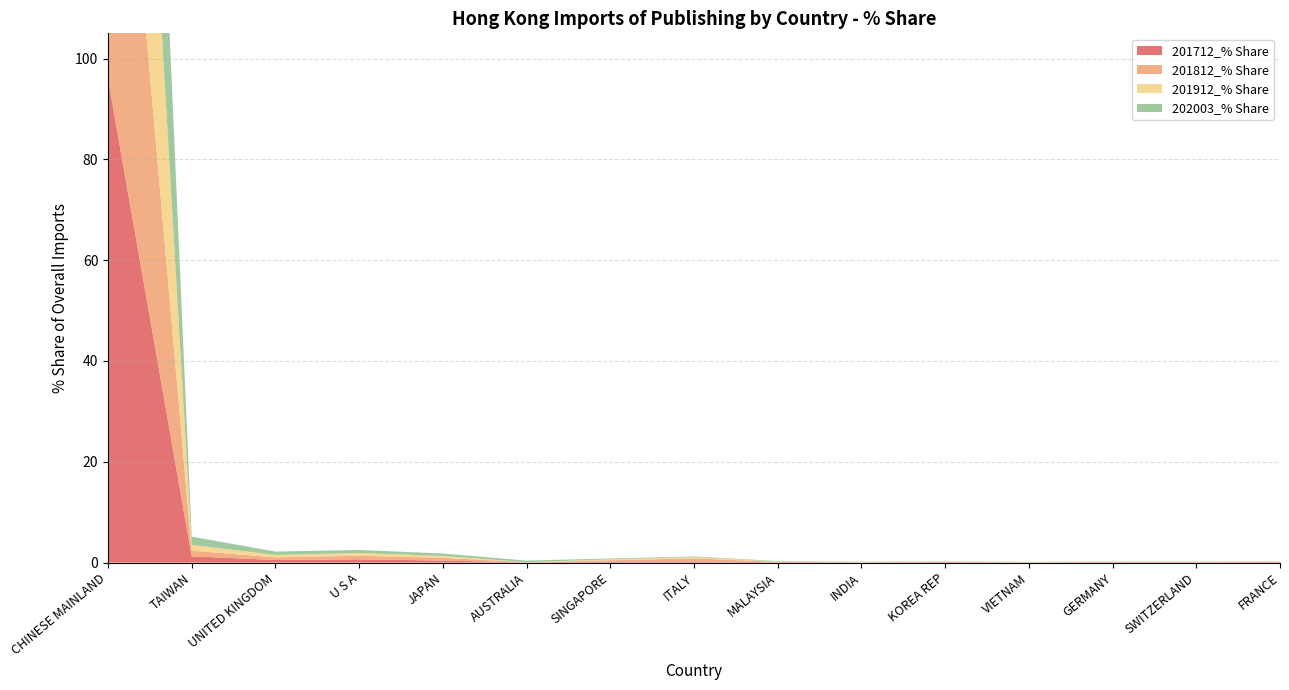

Reading left to right, what are all the values shown in this chart?

201712_% Share: CHINESE MAINLAND=96.1	TAIWAN=1.2	UNITED KINGDOM=0.5	U S A=0.6	JAPAN=0.4	AUSTRALIA=0.0	SINGAPORE=0.2	ITALY=0.2	MALAYSIA=0.1	INDIA=0.0	KOREA REP=0.1	VIETNAM=0.0	GERMANY=0.1	SWITZERLAND=0.1	FRANCE=0.1
201812_% Share: CHINESE MAINLAND=95.6	TAIWAN=1.1	UNITED KINGDOM=0.5	U S A=0.7	JAPAN=0.6	AUSTRALIA=0.0	SINGAPORE=0.2	ITALY=0.6	MALAYSIA=0.1	INDIA=0.0	KOREA REP=0.1	VIETNAM=0.0	GERMANY=0.1	SWITZERLAND=0.1	FRANCE=0.1
201912_% Share: CHINESE MAINLAND=96.5	TAIWAN=1.1	UNITED KINGDOM=0.5	U S A=0.6	JAPAN=0.4	AUSTRALIA=0.0	SINGAPORE=0.2	ITALY=0.2	MALAYSIA=0.1	INDIA=0.0	KOREA REP=0.1	VIETNAM=0.0	GERMANY=0.0	SWITZERLAND=0.1	FRANCE=0.0
202003_% Share: CHINESE MAINLAND=95.5	TAIWAN=1.6	UNITED KINGDOM=0.7	U S A=0.6	JAPAN=0.5	AUSTRALIA=0.3	SINGAPORE=0.2	ITALY=0.1	MALAYSIA=0.1	INDIA=0.1	KOREA REP=0.0	VIETNAM=0.0	GERMANY=0.0	SWITZERLAND=0.0	FRANCE=0.0